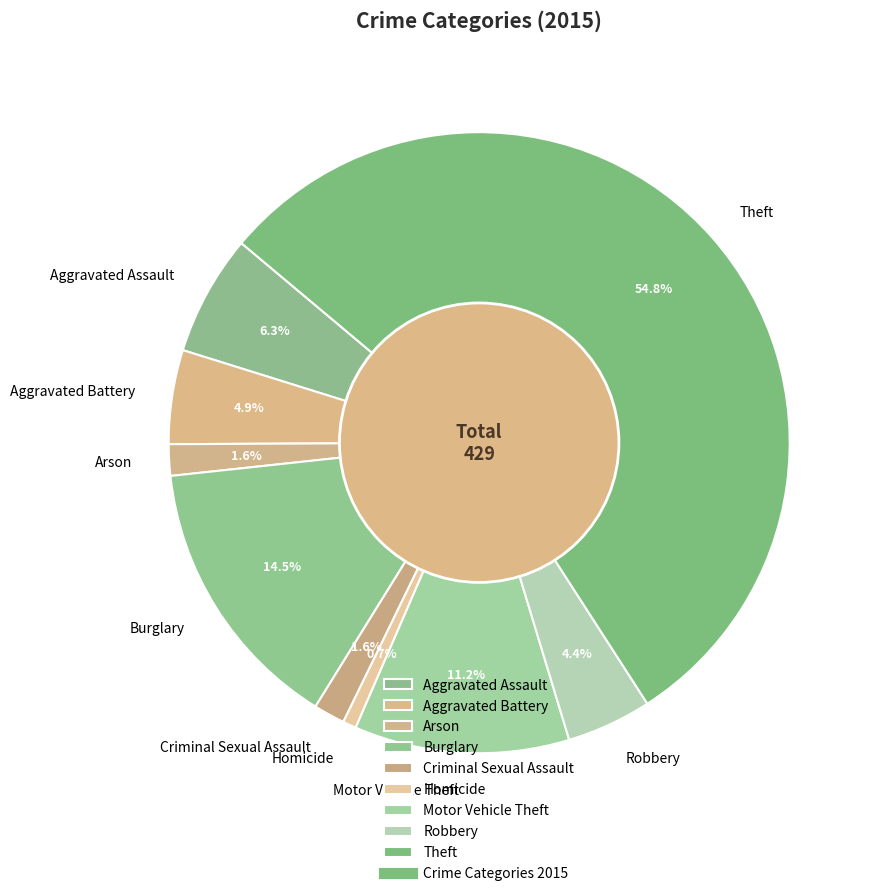

Between Criminal Sexual Assault and Burglary, which is larger?

Burglary